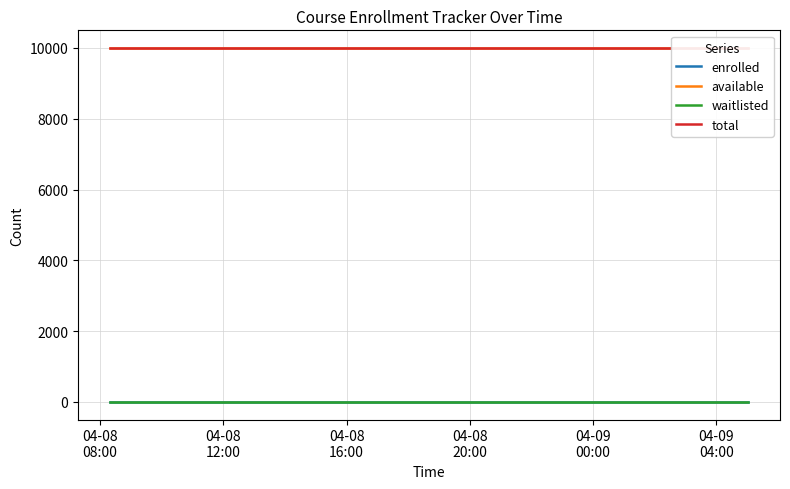

True or false: enrolled and total intersect in this chart.

False